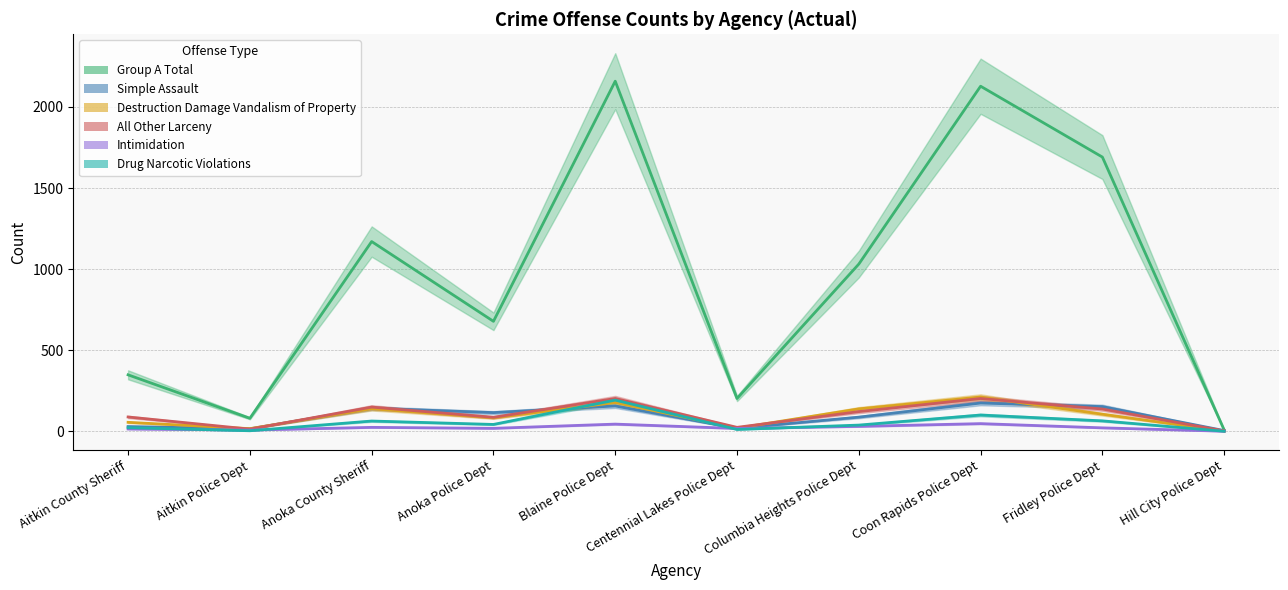

Reading left to right, transcribe all the data shown in this chart.

Group A Total: 348	80	1170	678	2159	202	1031	2128	1691	8
Simple Assault: 29	15	142	115	156	18	87	174	152	4
Destruction Damage Vandalism of Property: 55	16	139	83	177	19	138	211	105	1
All Other Larceny: 88	13	149	86	202	24	121	202	137	2
Intimidation: 14	7	24	18	44	17	30	47	21	0
Drug Narcotic Violations: 22	3	63	42	192	11	38	100	64	0